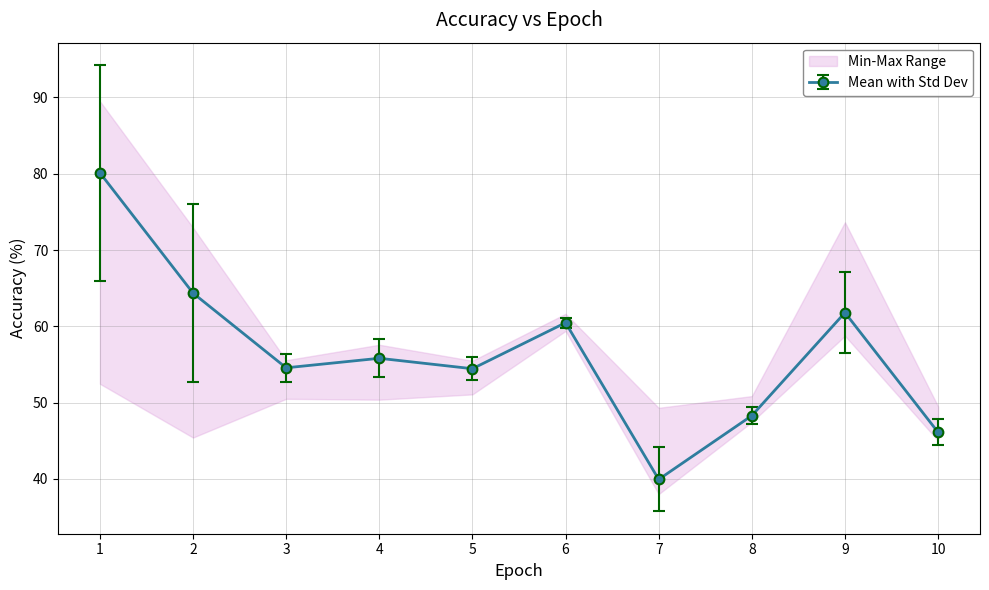

Does the chart have visible grid lines?

Yes